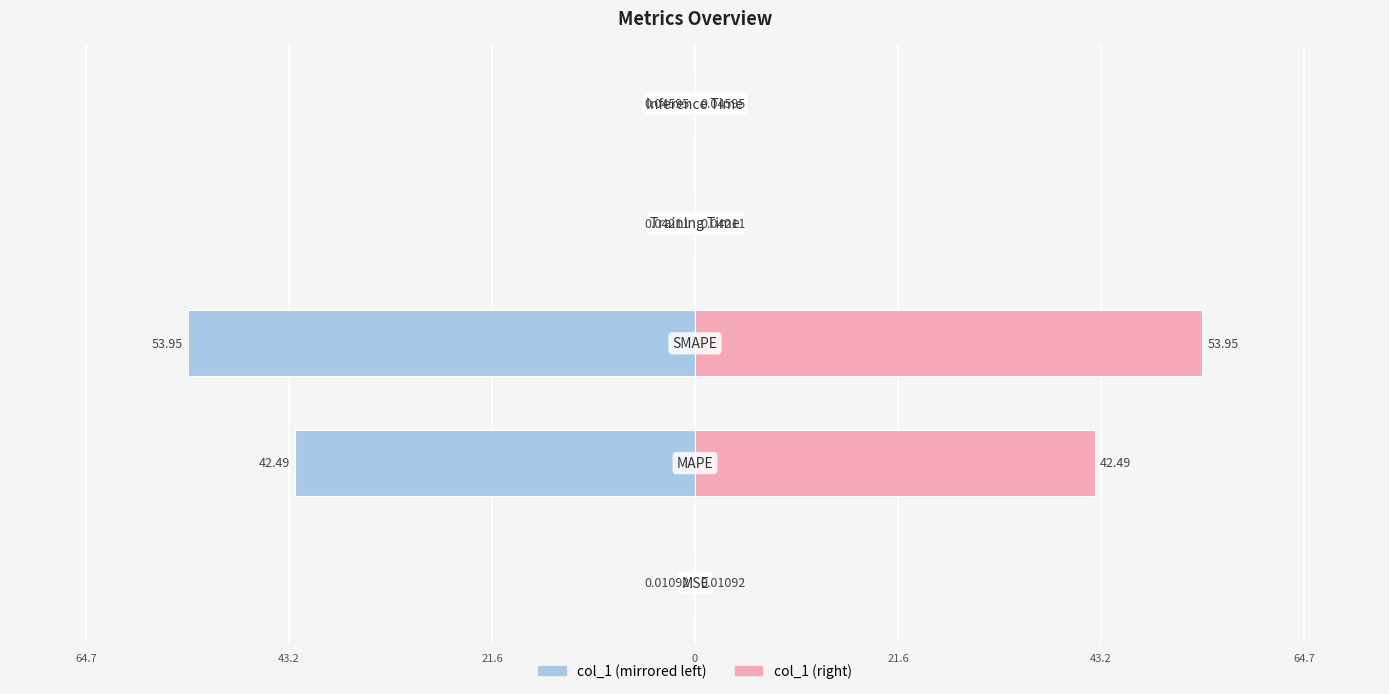

How many distinct data groups are displayed?

2